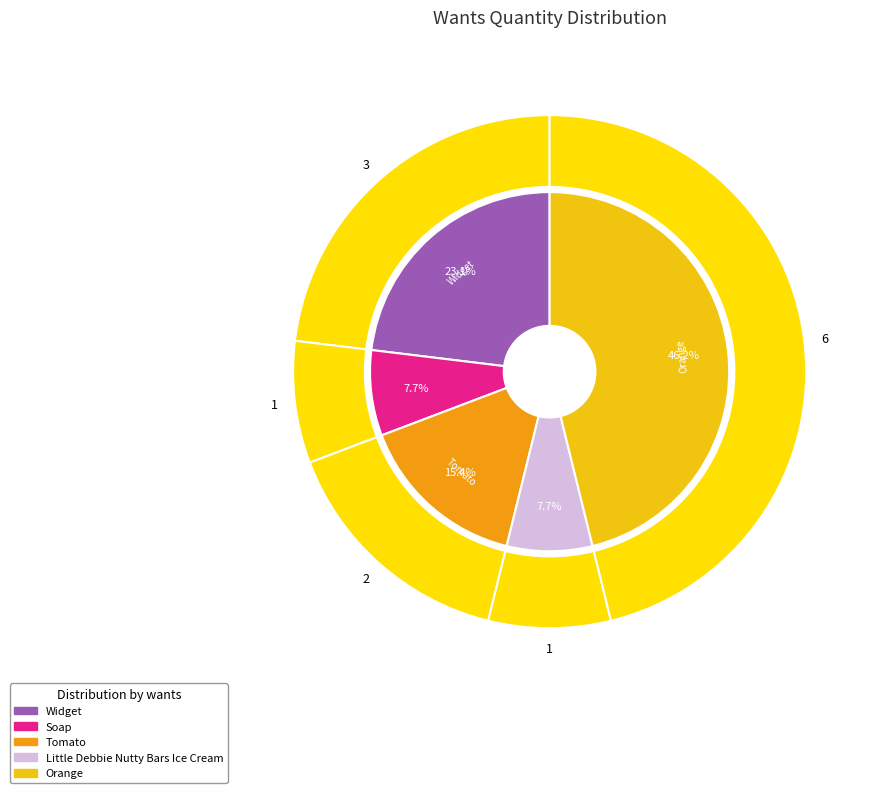

To the nearest percent, what is the combined percentage of Little Debbie Nutty Bars Ice Cream and Tomato?

23%